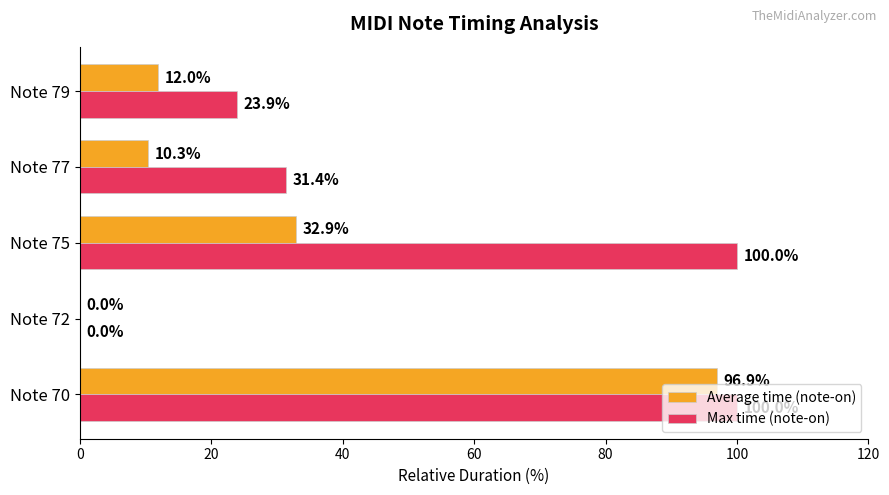

What is the greatest value displayed?

100.0